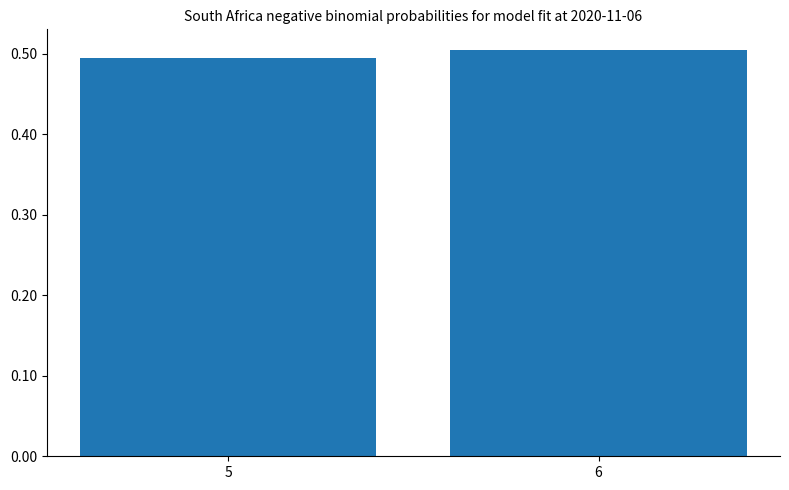

Reading left to right, list all the values displayed in this chart.

5=0.5	6=0.5